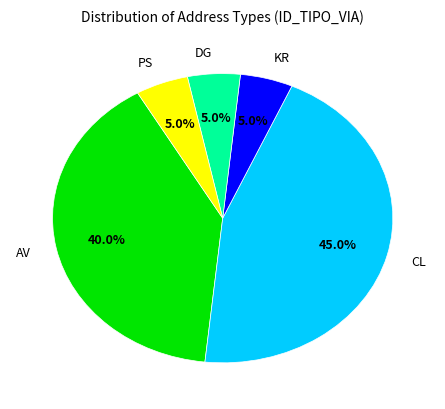

Does any single category account for the majority?

No